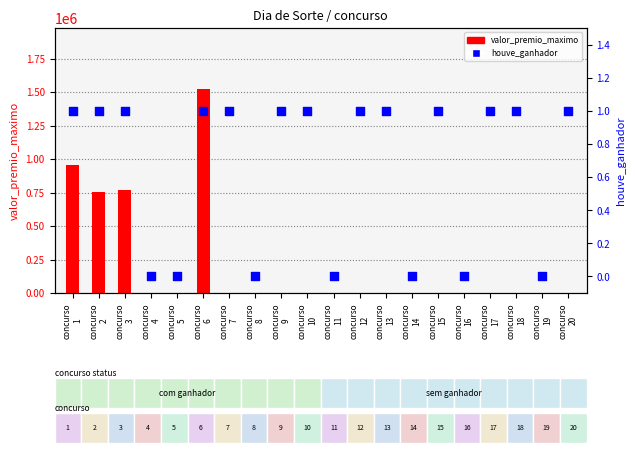

At which category is the sum across all series the highest?

concurso
6